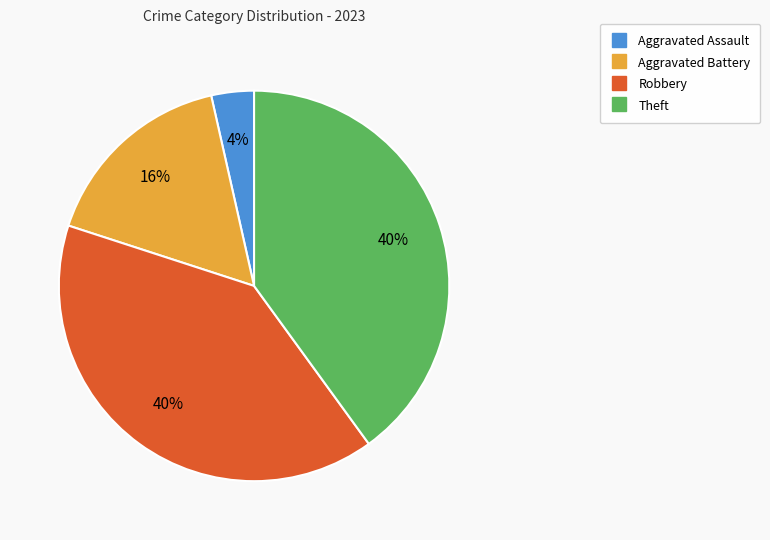

Which category has the smallest portion of the pie?

Aggravated Assault